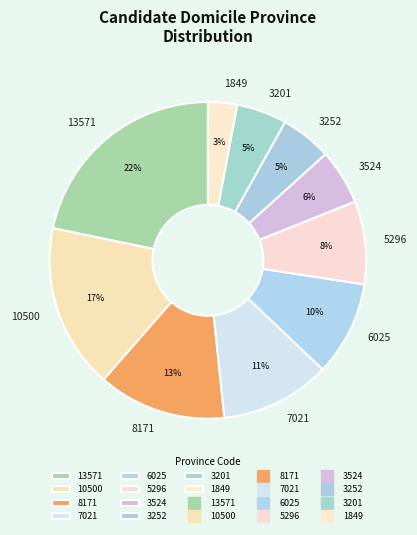

To the nearest percent, what percentage of the pie is 10500?

17%